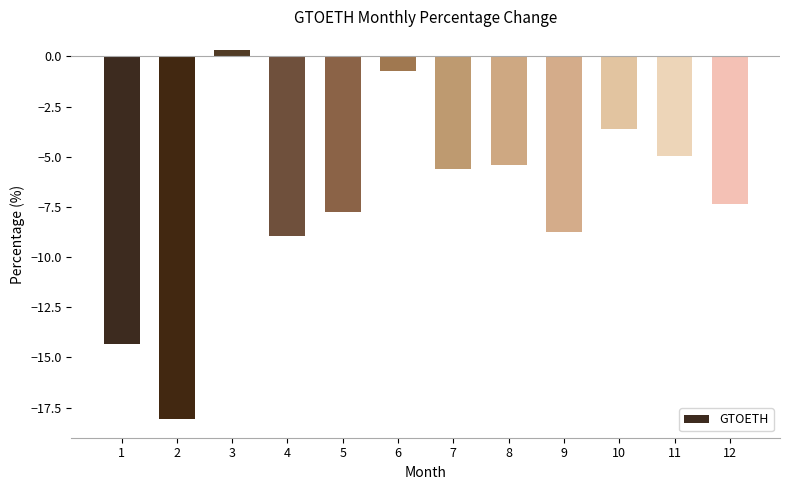

Does the chart contain any negative values?

Yes